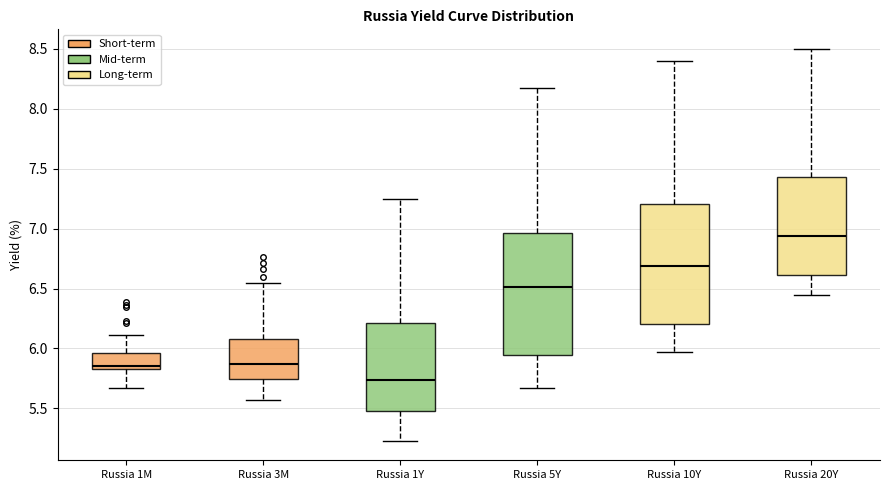

Where does the upper whisker of the box for Russia 1M end on the y-axis? The values are not printed on the chart, so give them approximately, as read against the axis.

6.10